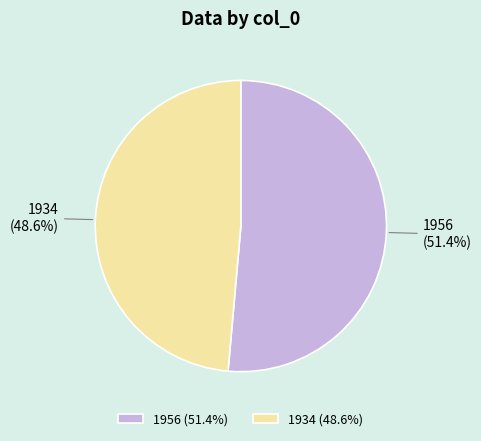

Combined, do 1956 and 1934 account for over 50%?

Yes